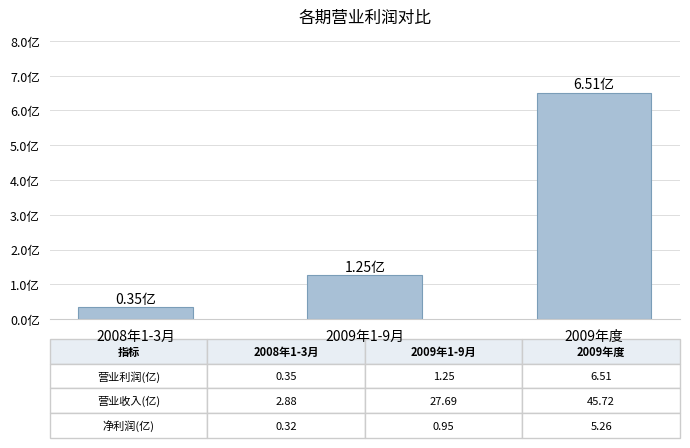

Is it true that the value at 2009年度 is 10.7?

False